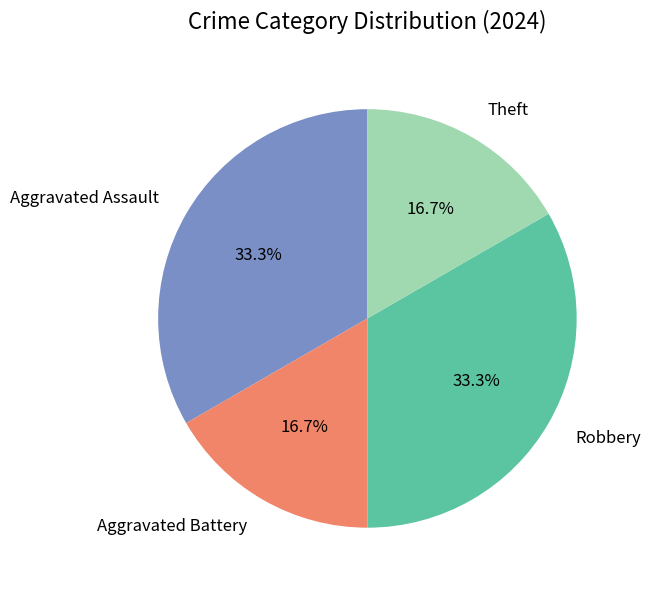

Is there a majority slice in this chart?

No